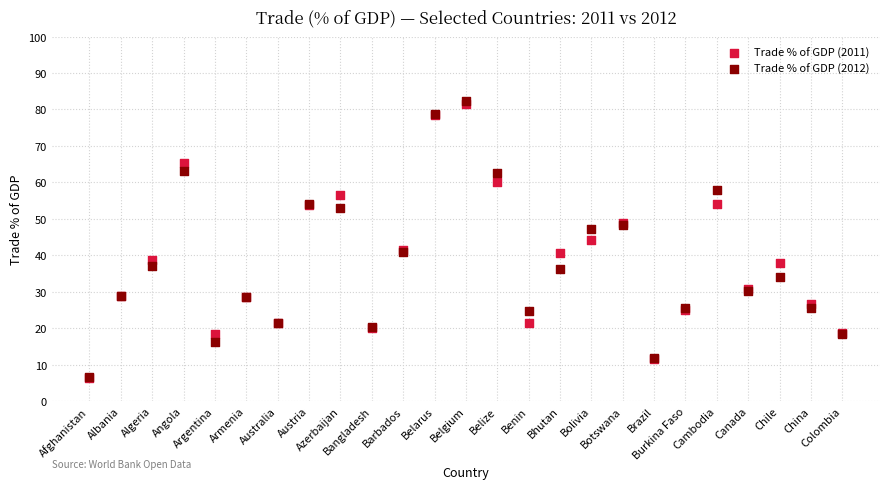

Which series has the widest spread of Y values?

Trade % of GDP (2012)